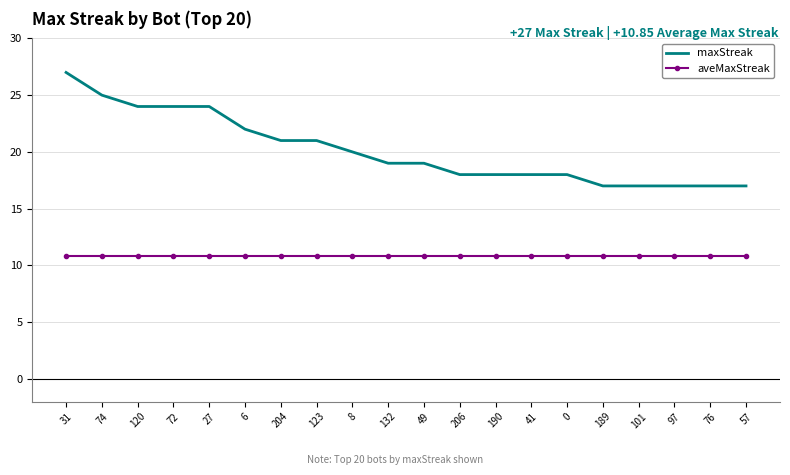

What is the maximum value for maxStreak?

27.0